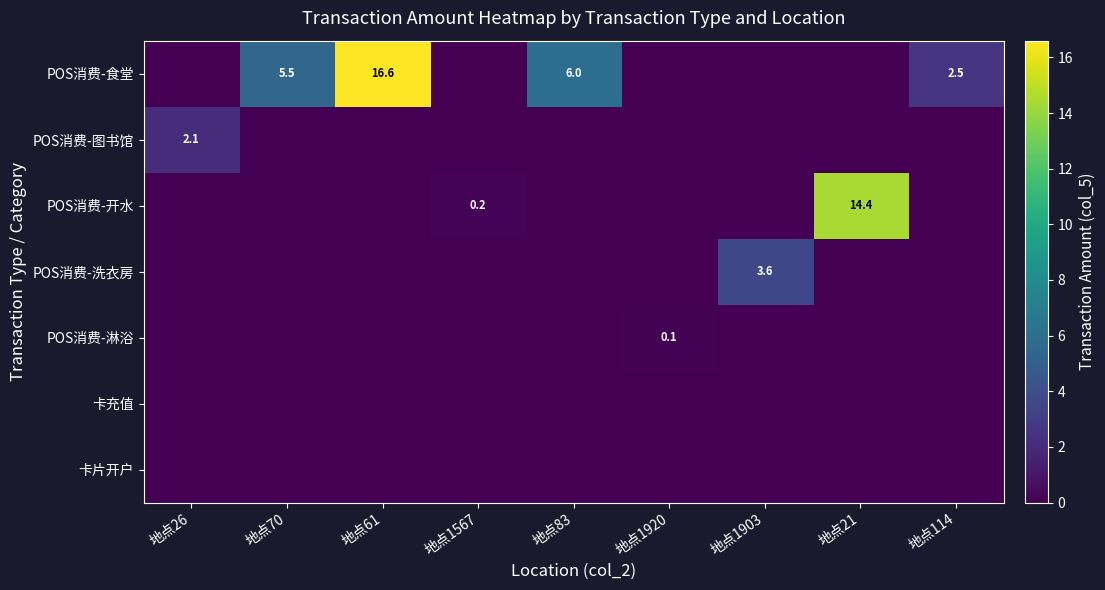

The POS消费-图书馆 series shows 1.4 at 地点26. True or false?

False